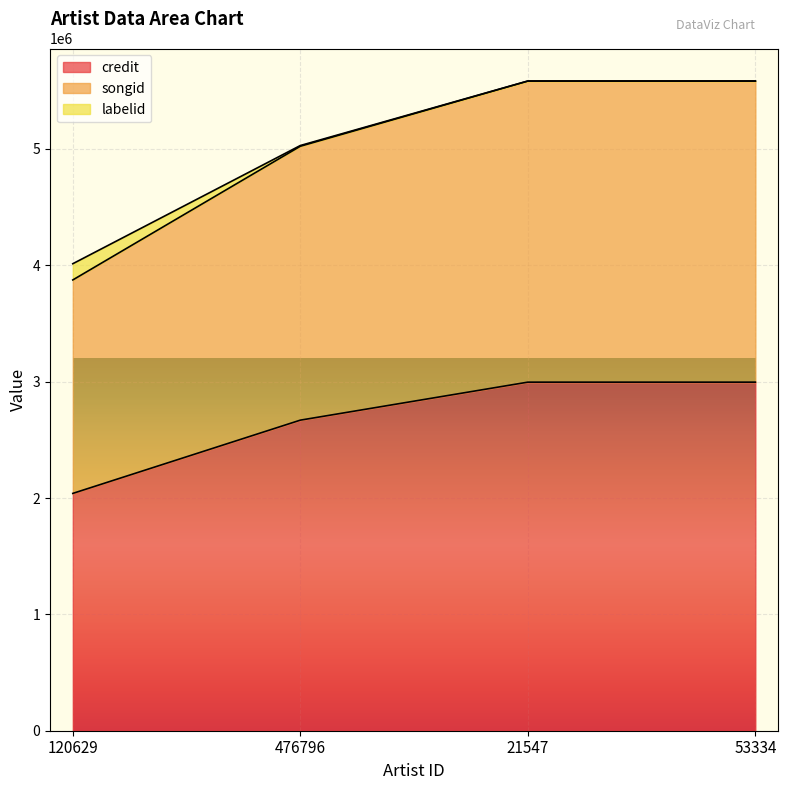

Does the chart display data point markers on the line(s)?

No